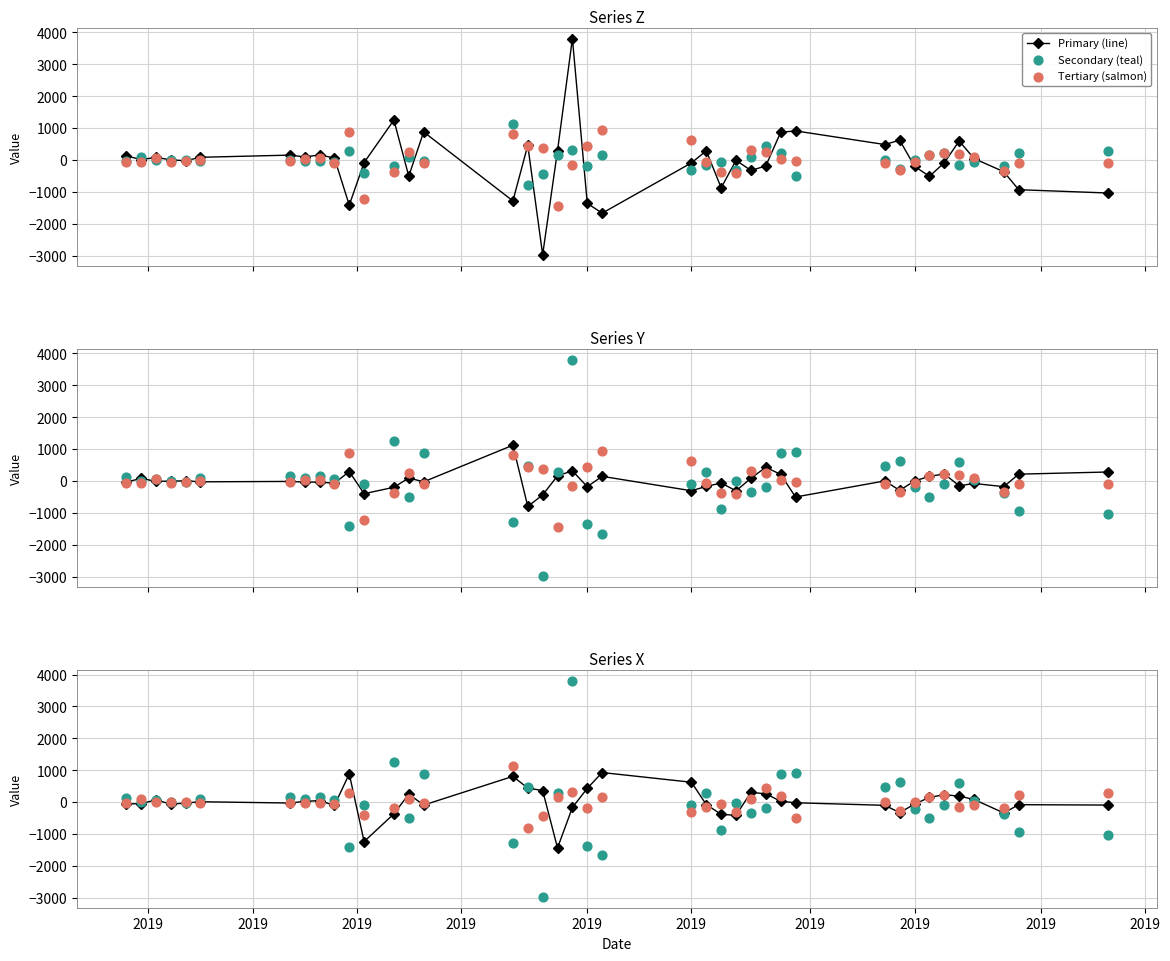

Which series reaches the maximum Y coordinate?

Secondary (teal)